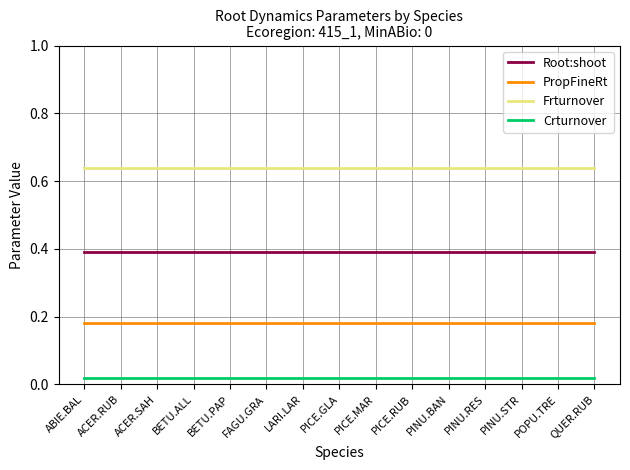

List the series in order of their overall mean, highest first.

Frturnover, Root:shoot, PropFineRt, Crturnover